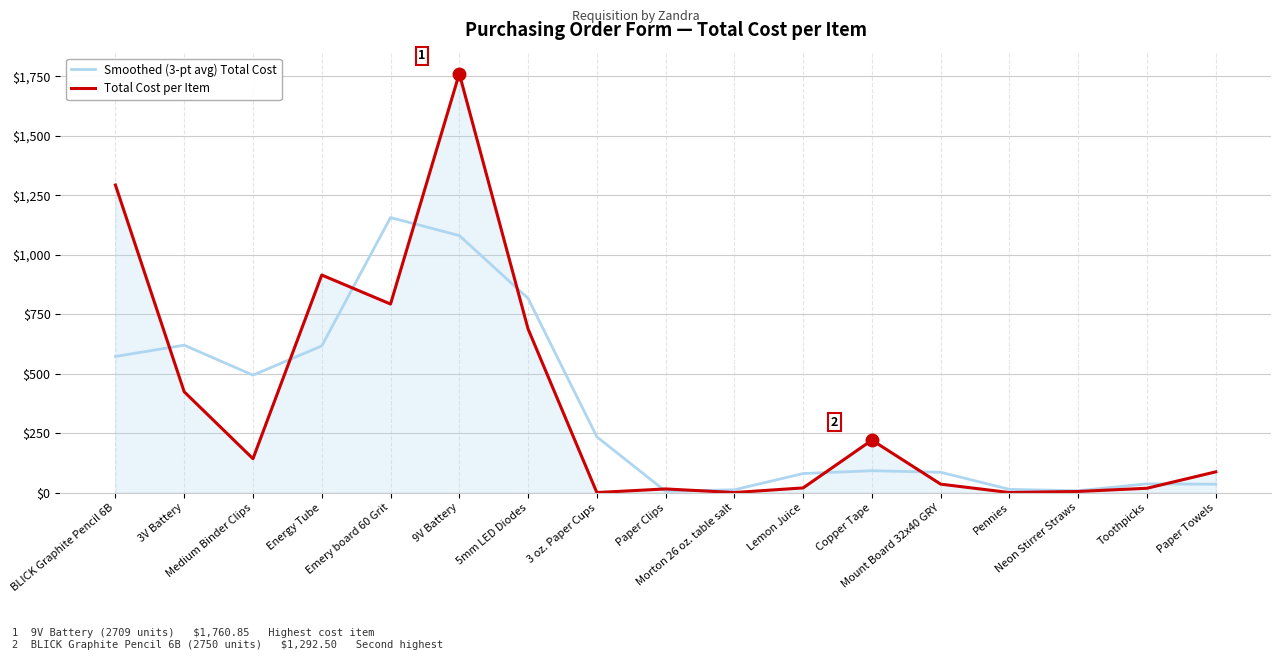

True or false: Total Cost per Item has more than 2 interior local peaks.

True